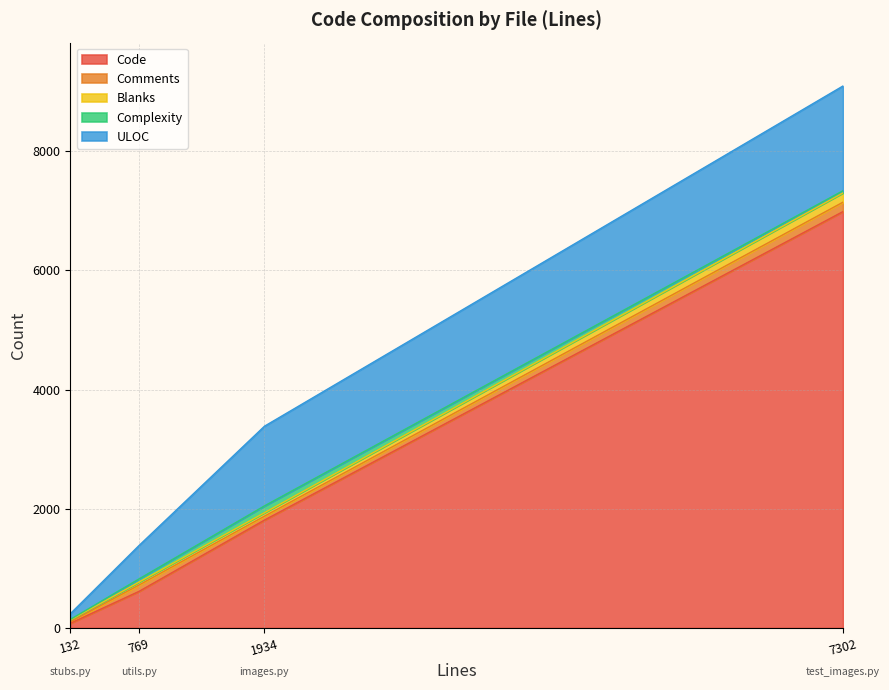

At which label does Code reach its peak?

7302